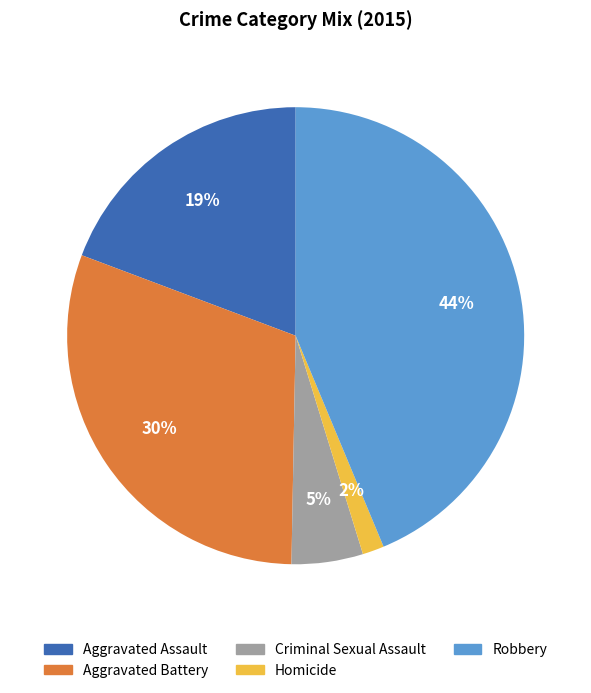

To the nearest percent, what portion does Homicide represent?

2%